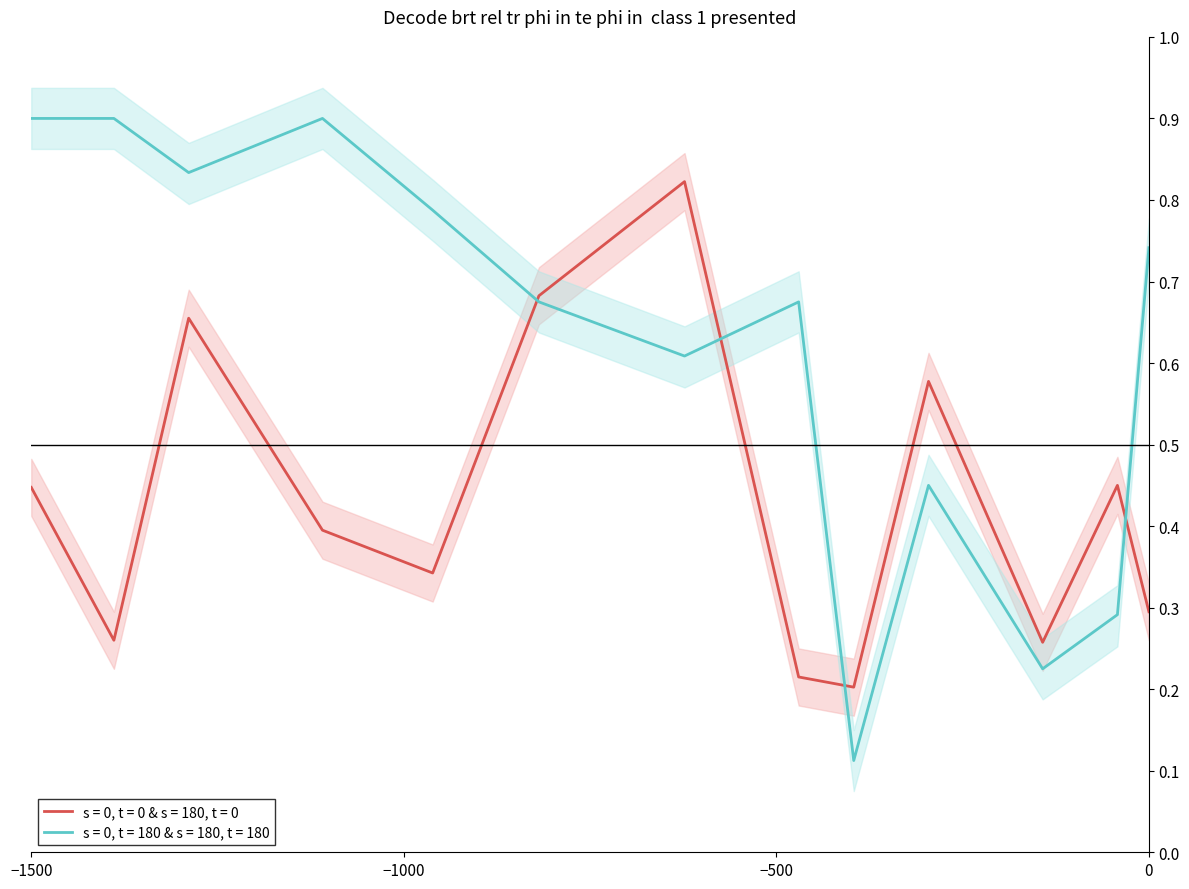

Is it true that s = 0, t = 0 & s = 180, t = 0 equals 0.5 at 0?

False